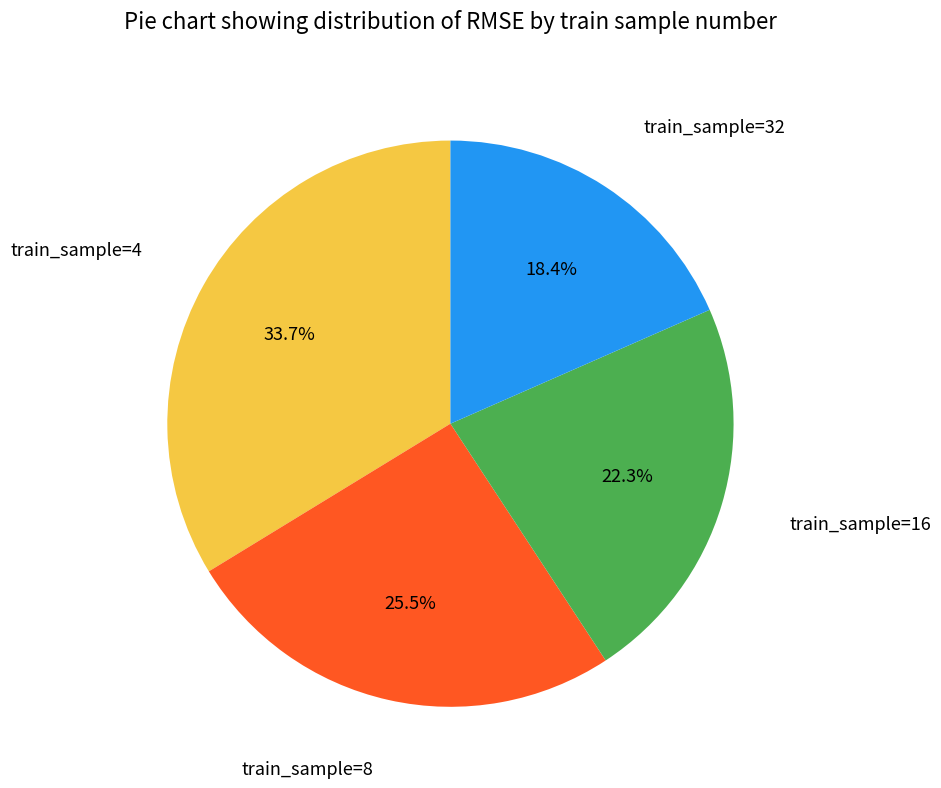

Is there a majority slice in this chart?

No